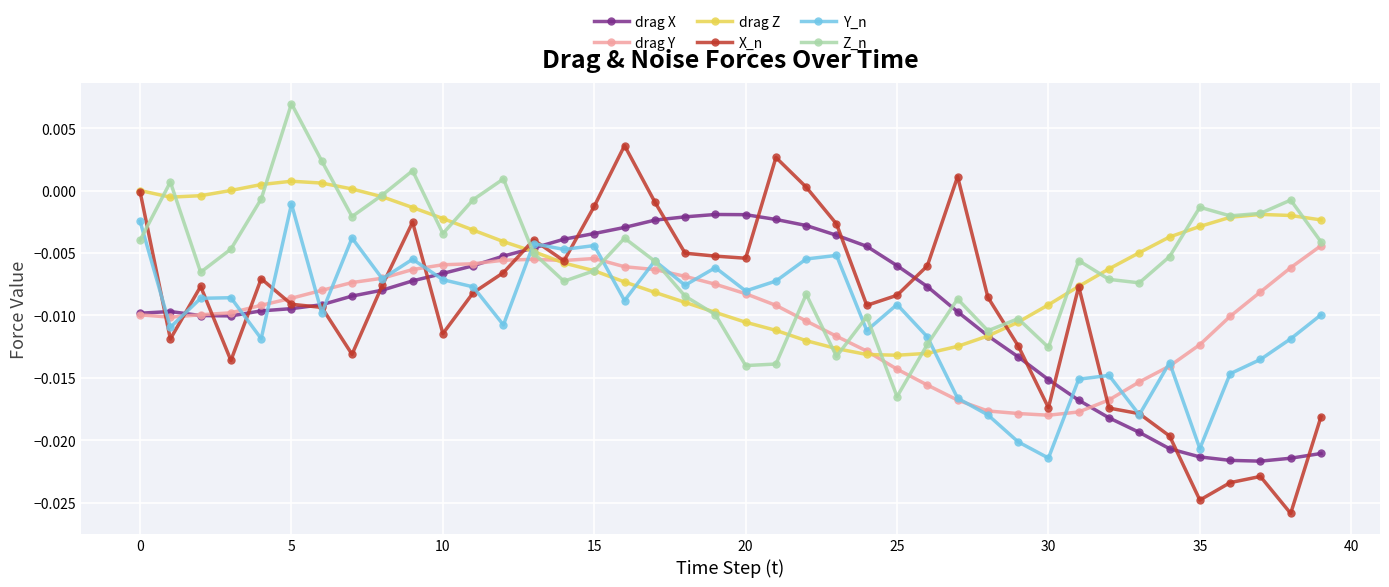

Which series has the largest range (max minus min)?

X_n